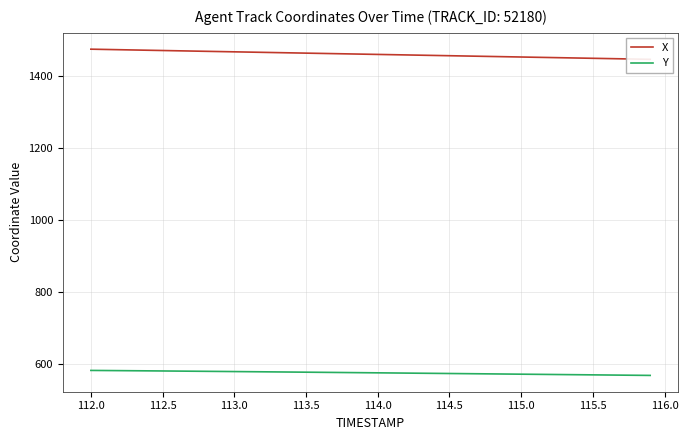

What is the maximum value for Y?

583.5